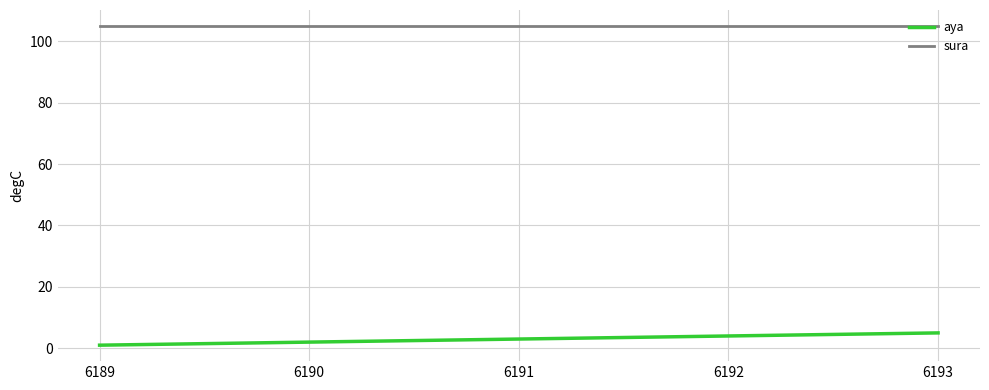

Which series has the widest spread of values?

aya